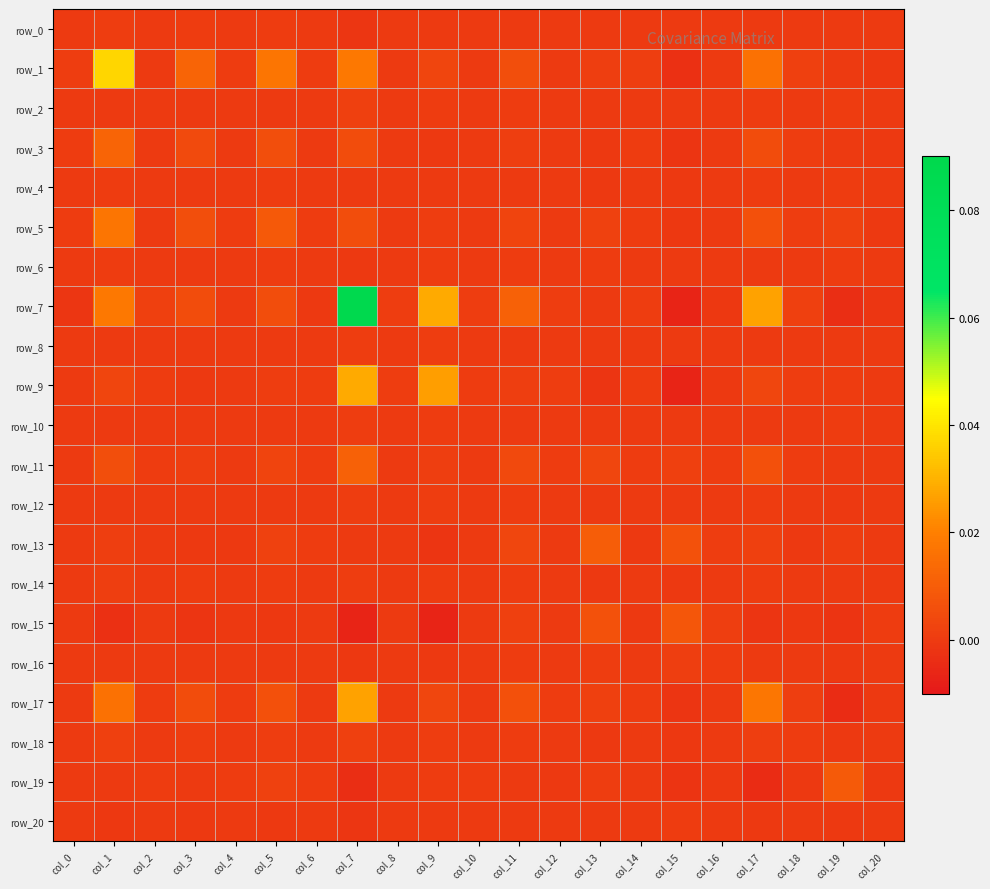

At which label does row_5 first exceed 0?

col_0